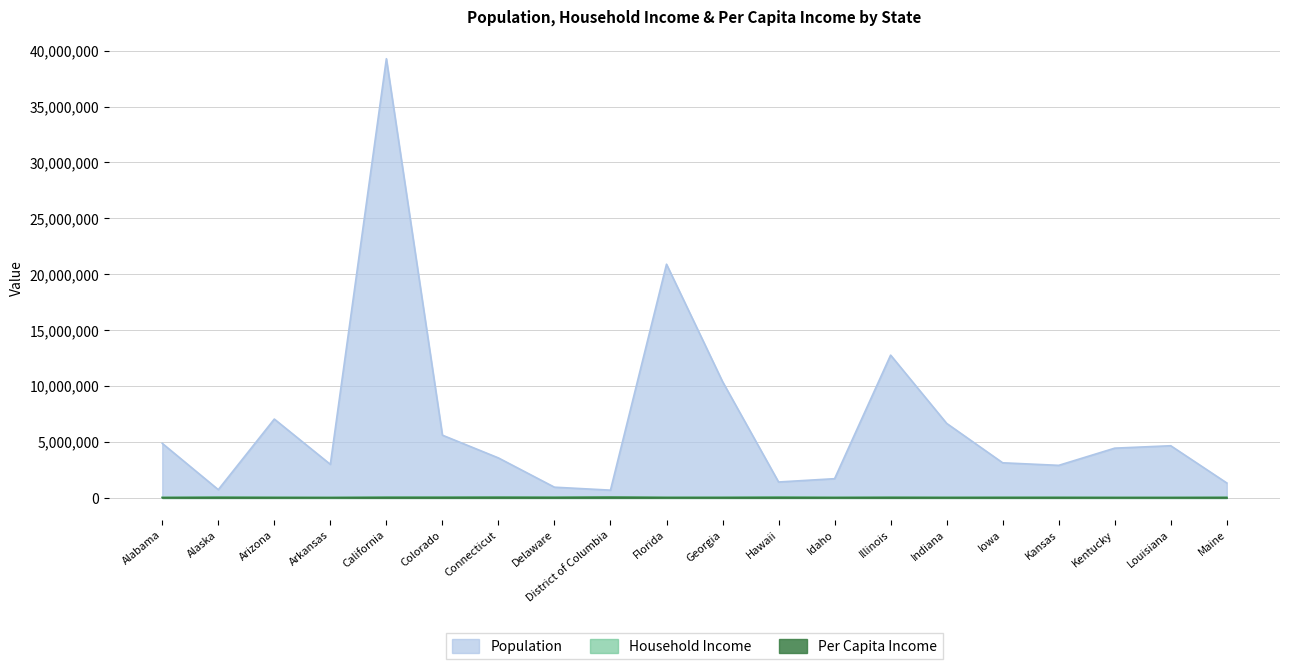

What is the label of the 16th point from the left?

Iowa